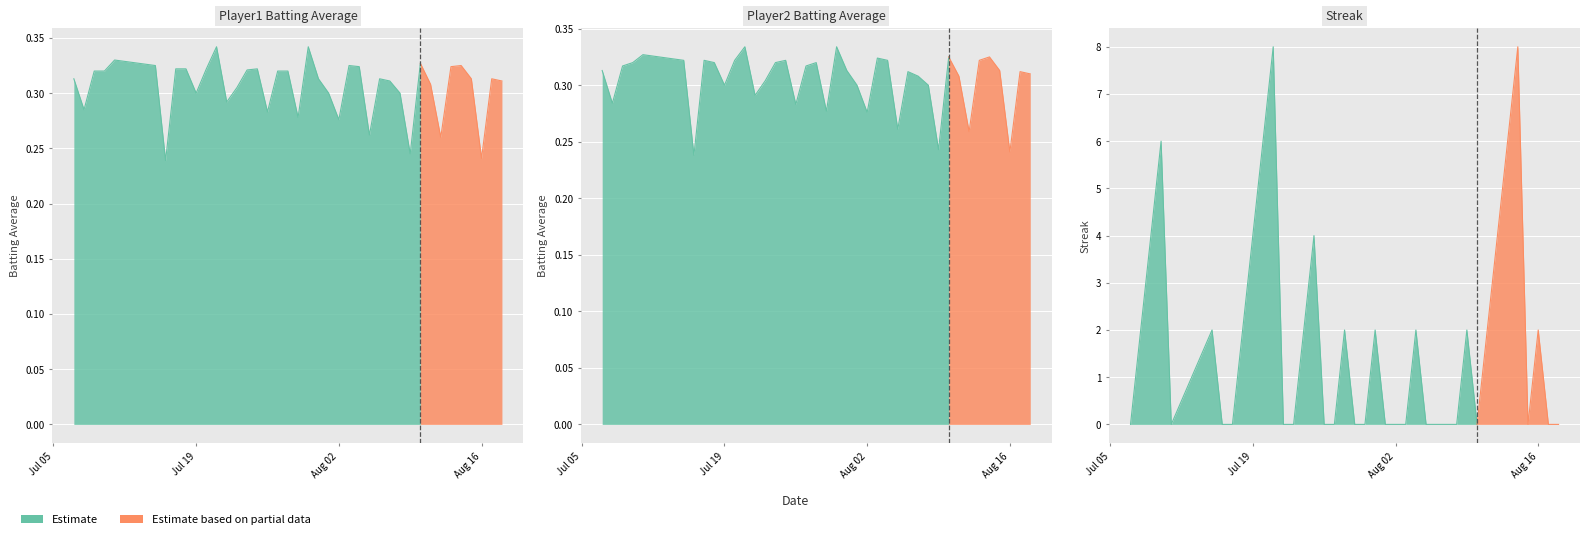

What is the approximate value of Batting Average1 at 2010-08-06?

0.3